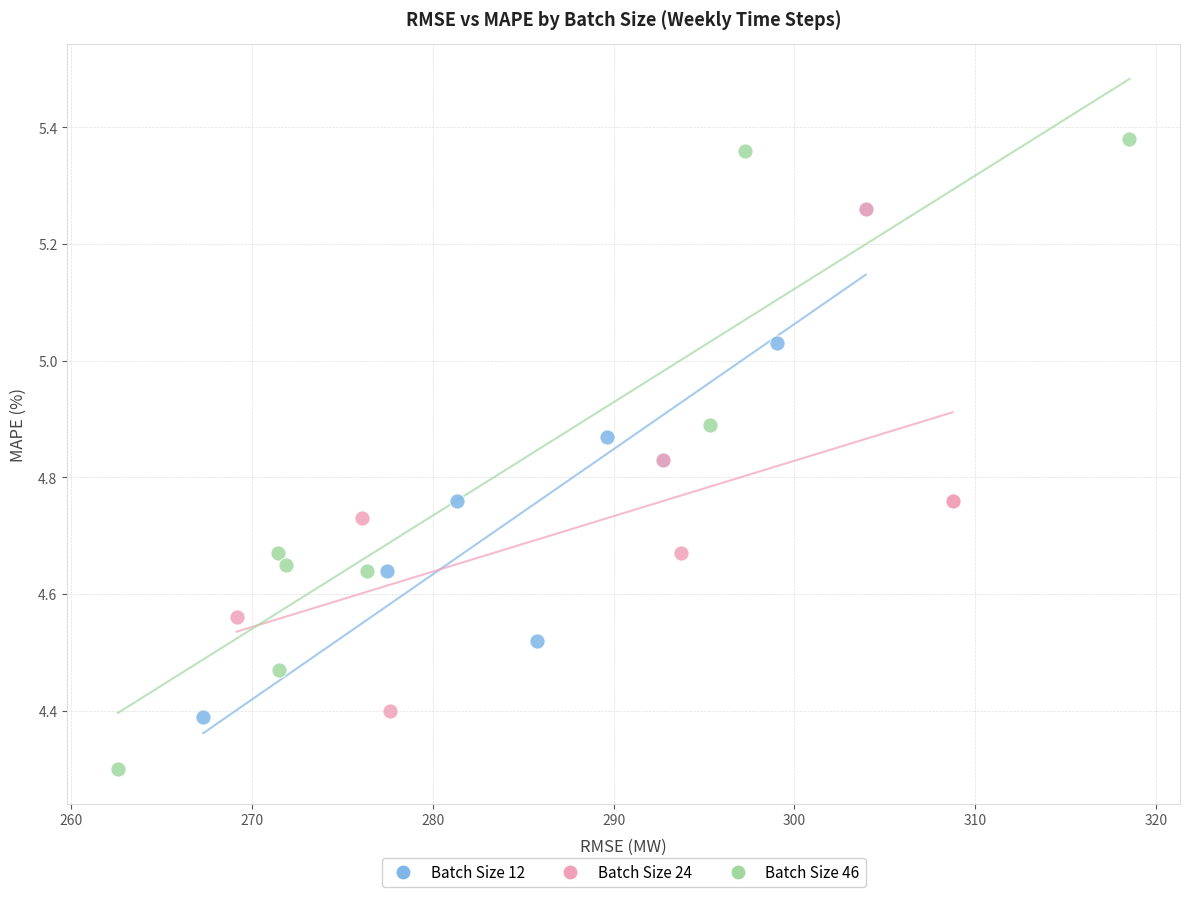

What are all the series names shown in the legend?

Batch Size 12, Batch Size 24, Batch Size 46